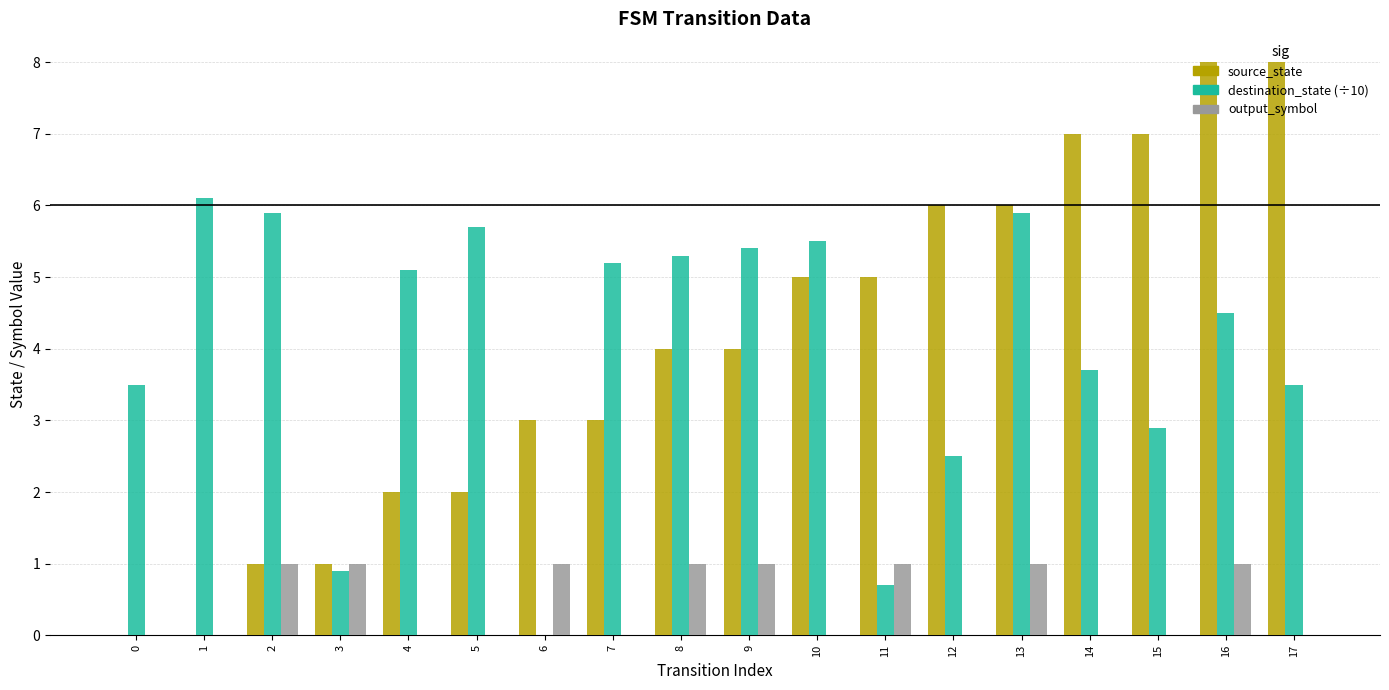

Which series changed the most between 10 and 11?

destination_state (÷10)